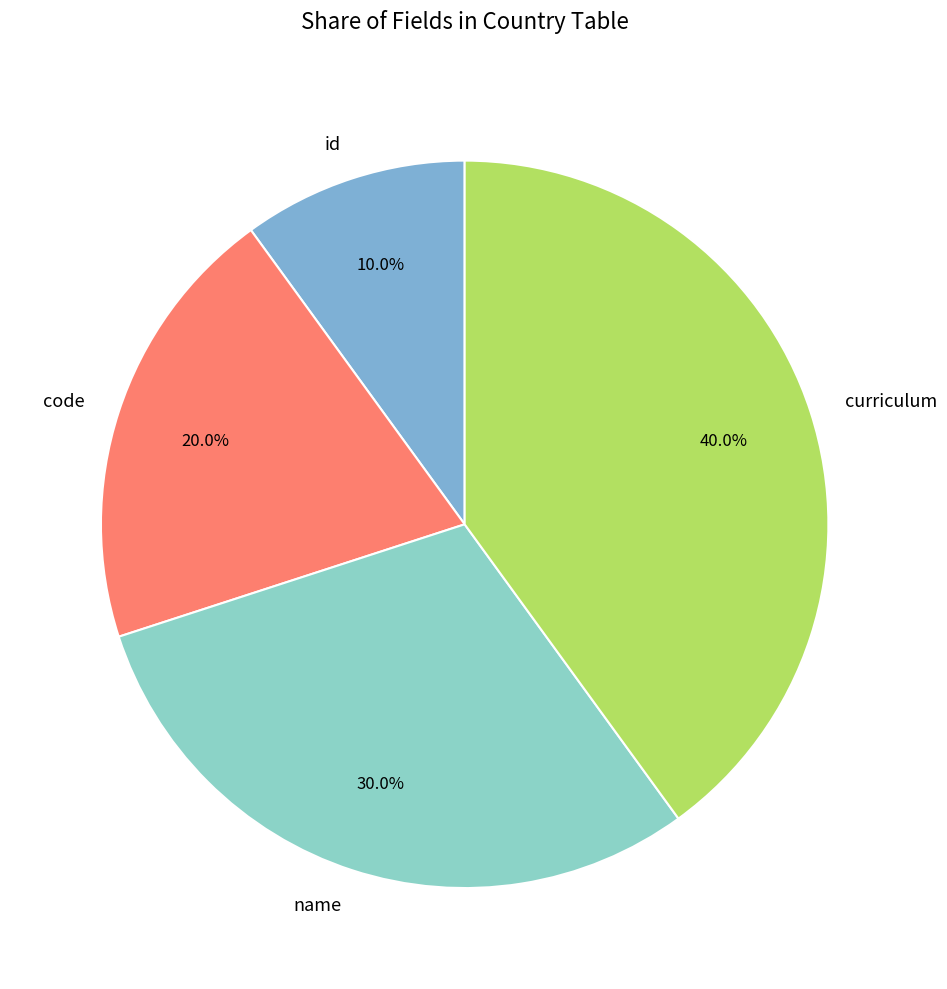

Rank the categories by value from highest to lowest.

curriculum, name, code, id